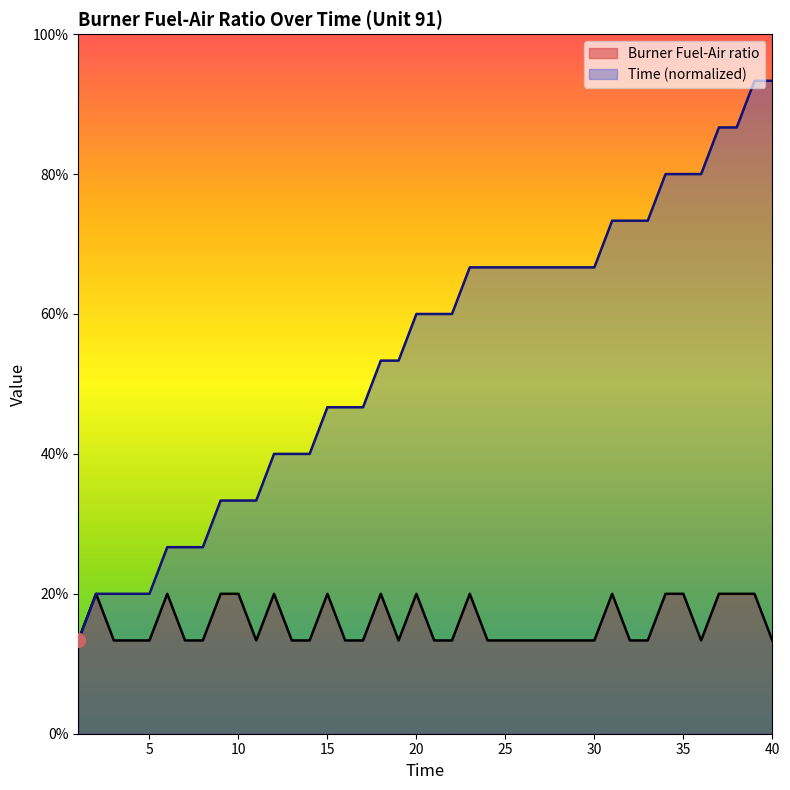

The value of Burner Fuel-Air ratio at 13 is 0.0. True or false?

True